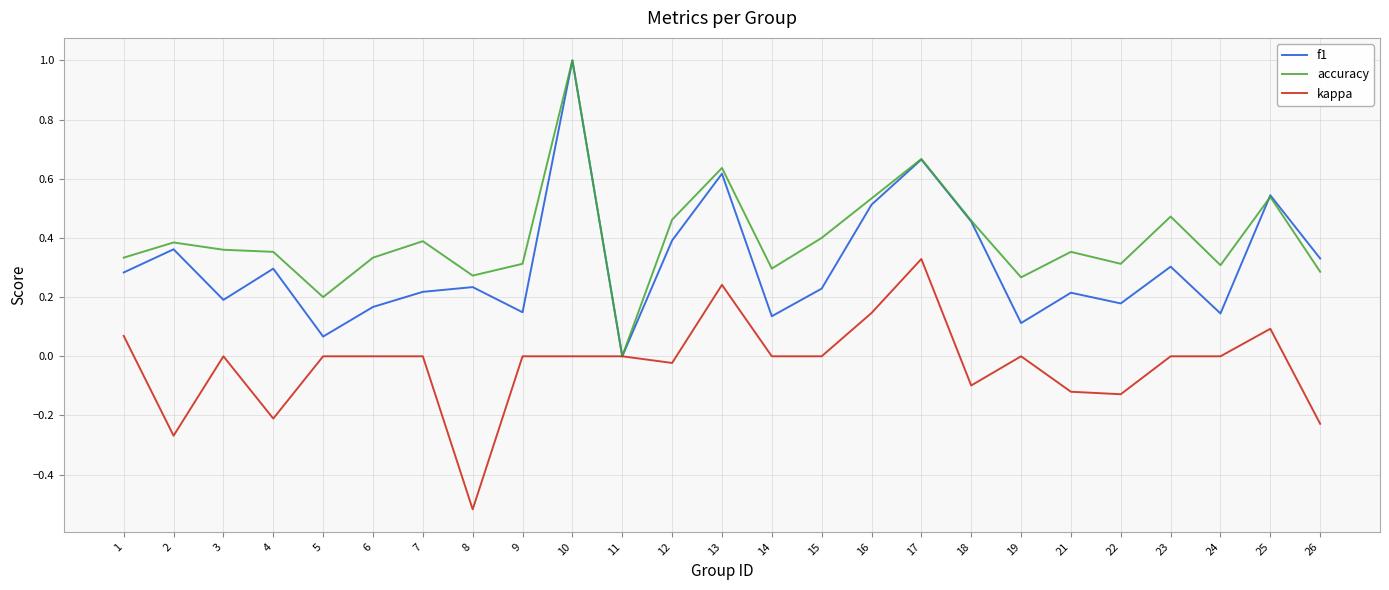

Which category has the lowest value across all series?

8